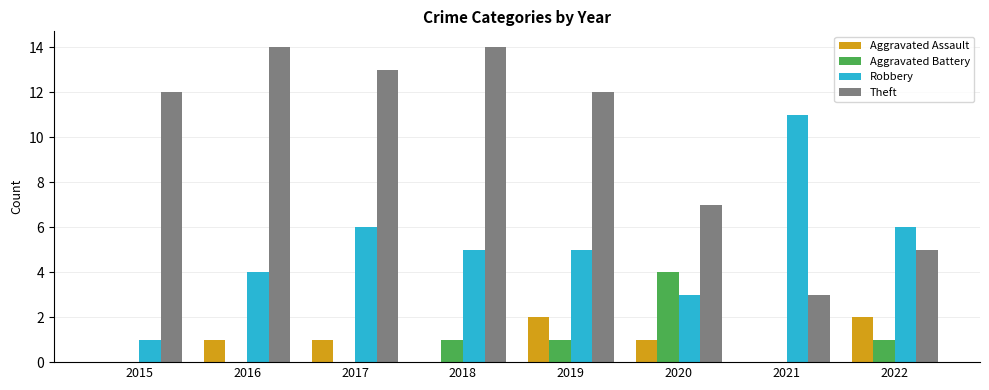

What is the maximum value shown in the chart?

14